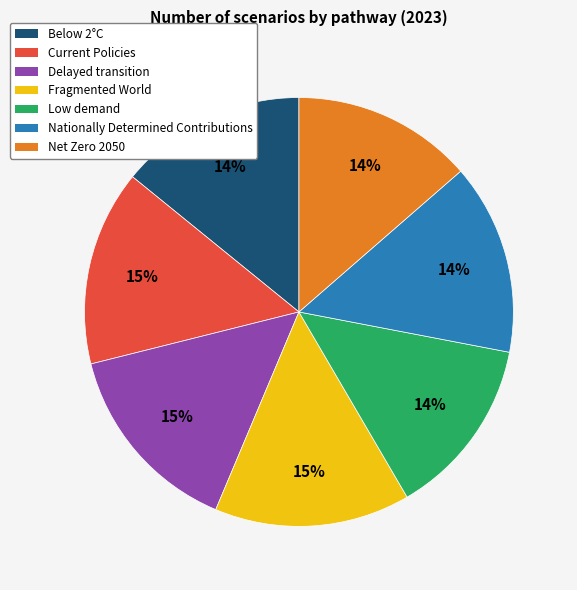

How many segments does this pie chart have?

7